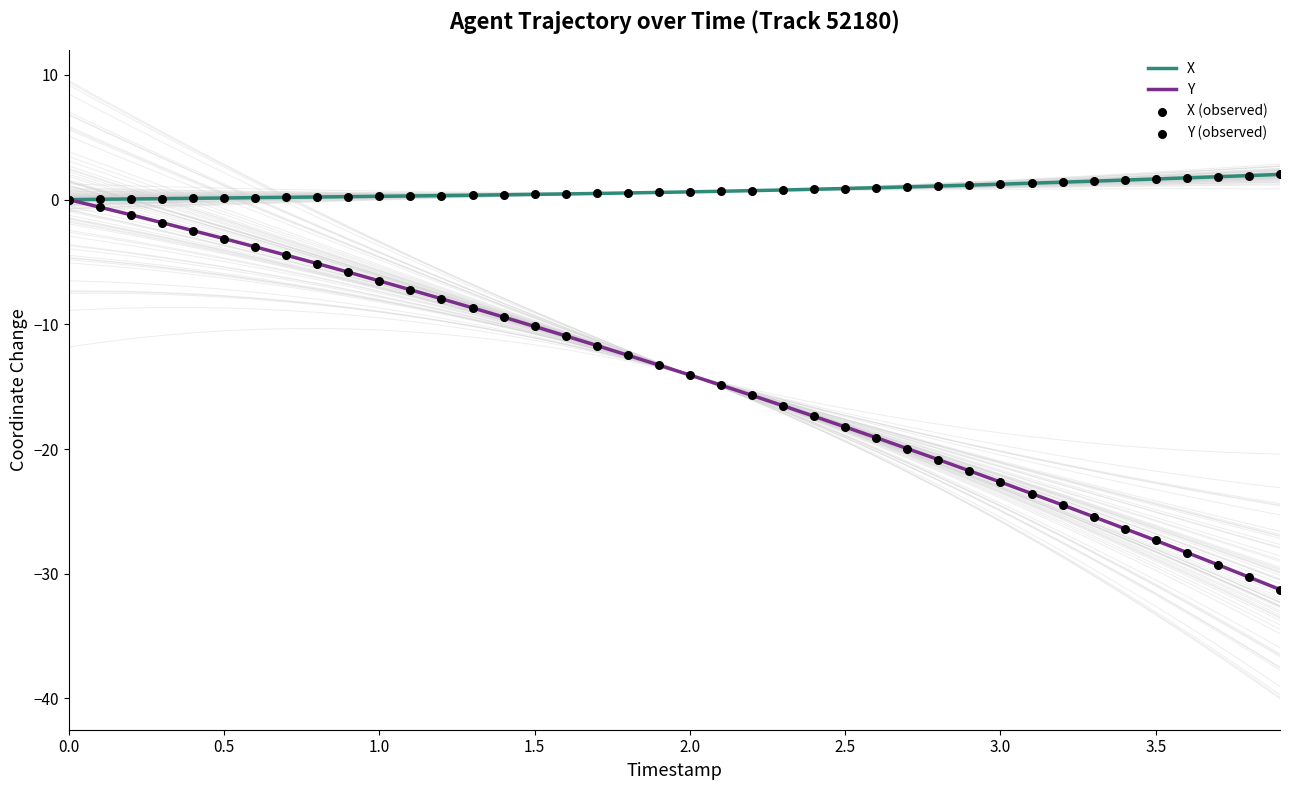

Which series has the widest spread of Y values?

Y